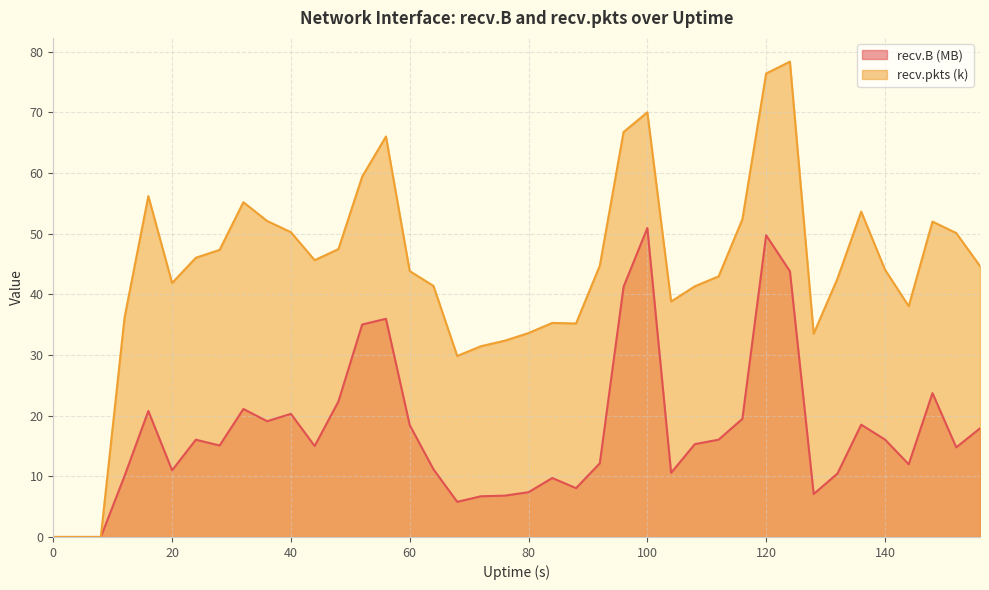

What is the difference between the recv.pkts (k) values at 124 and 16?

22.2